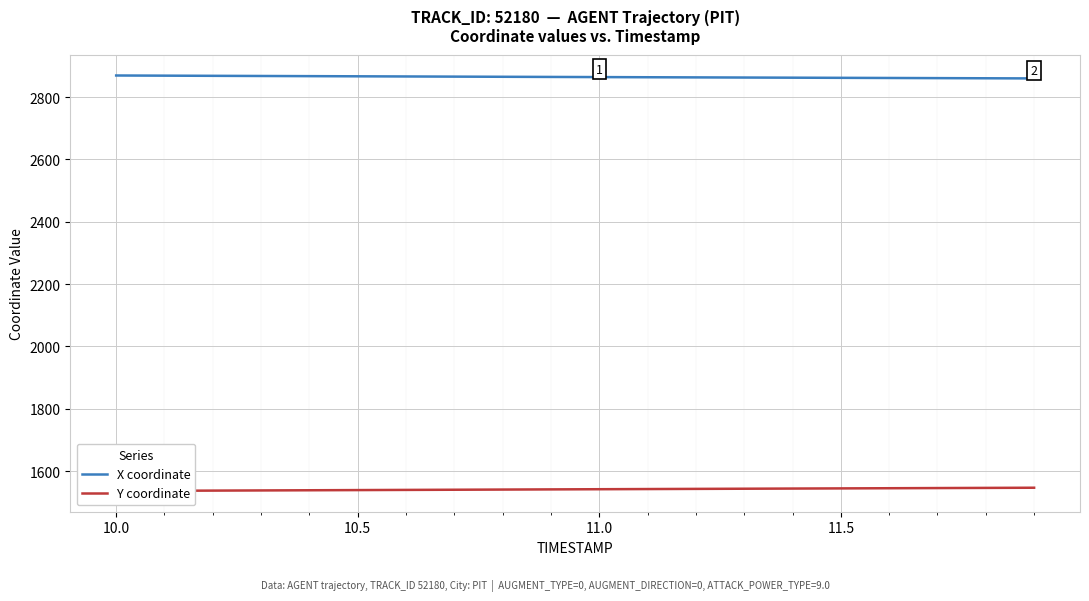

What is the sum of all Y coordinate values?

30828.8